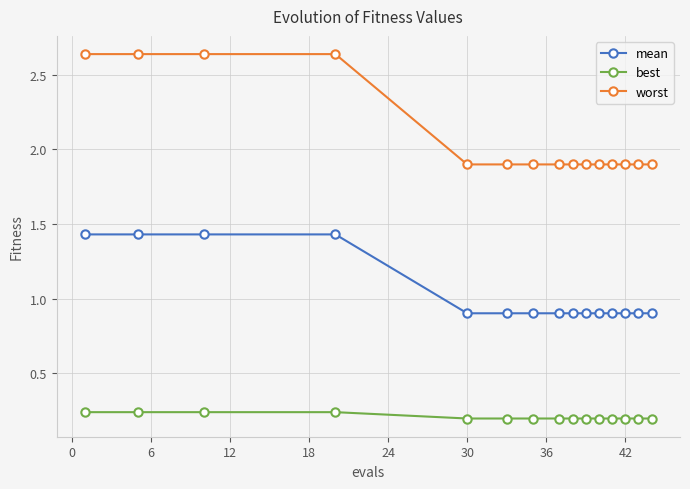

What is the difference between the maximum and minimum values in the worst series?

0.7